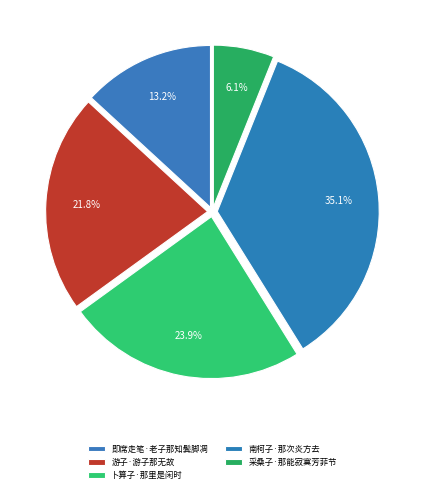

How many segments does this pie chart have?

5